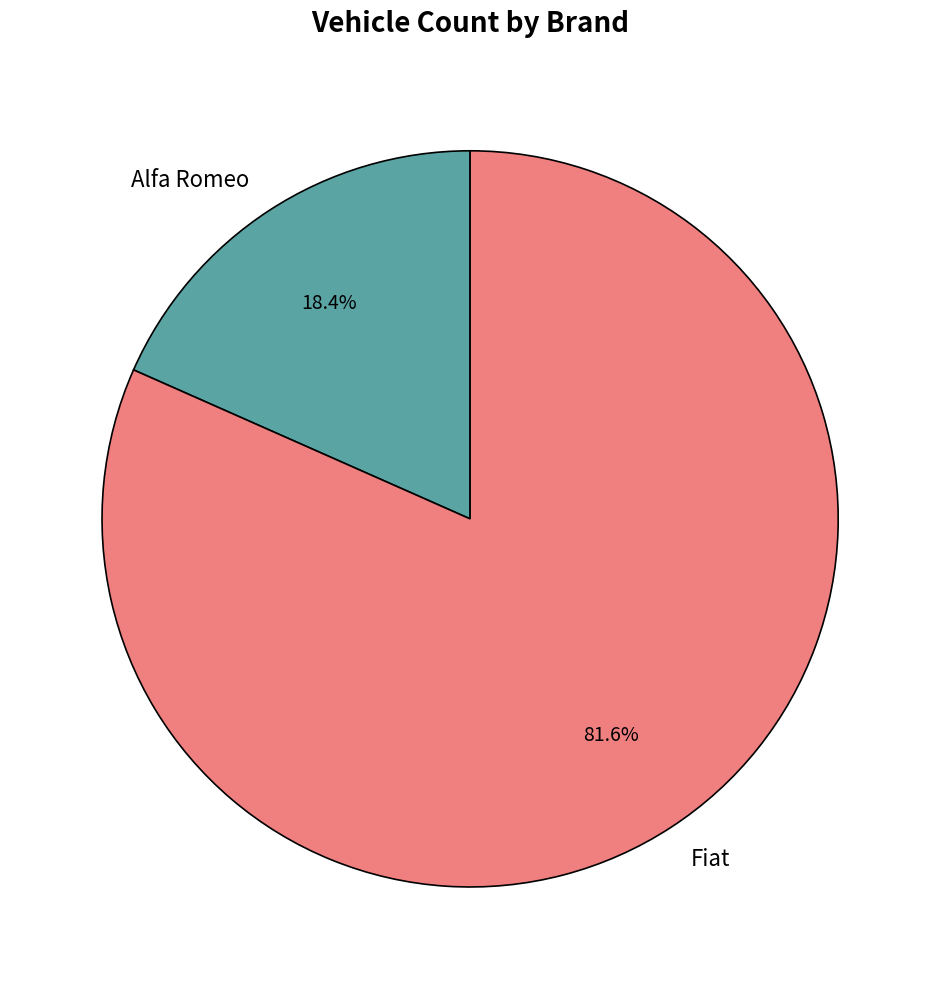

Does Fiat account for over 50% of the chart?

Yes